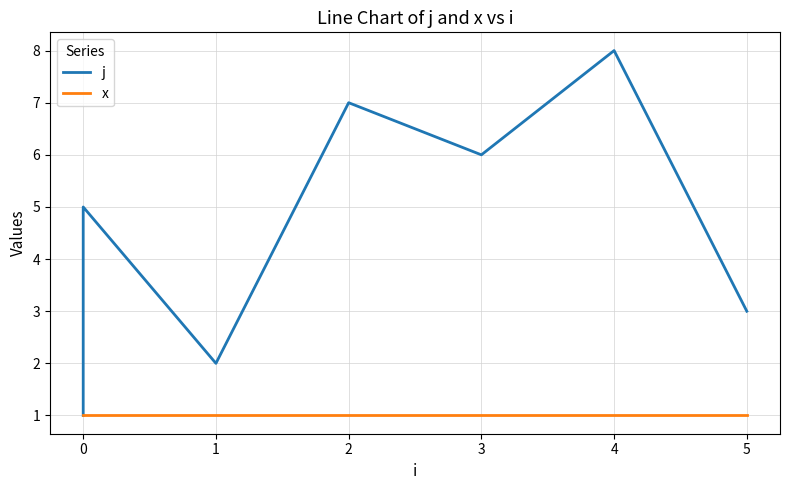

Is the value of j at 5 greater than the value of x at 0?

Yes